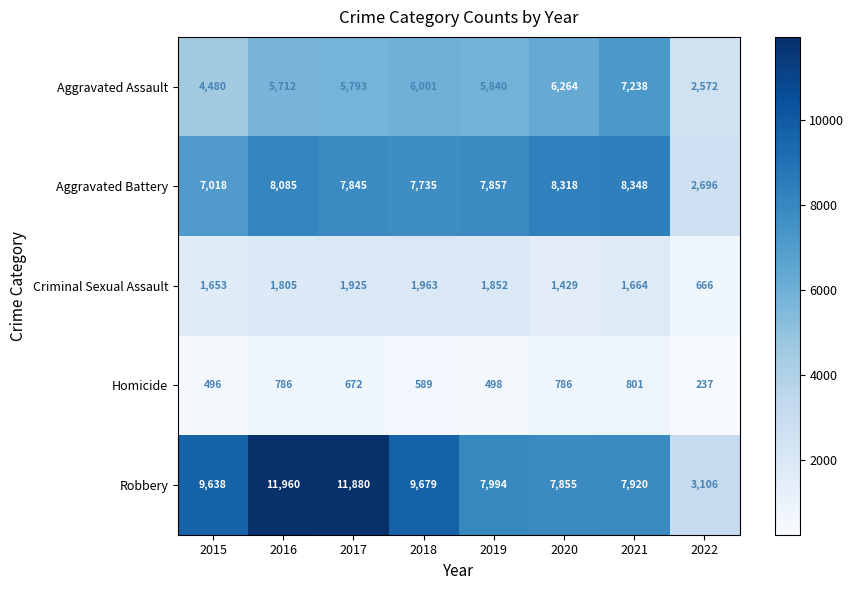

What is the sum of all Homicide values?

4865